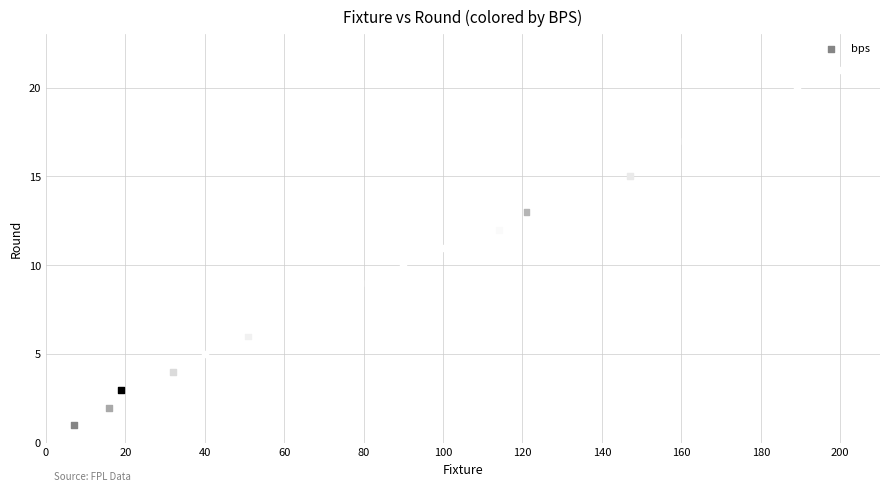

What is the range of X values (max minus min)?

193